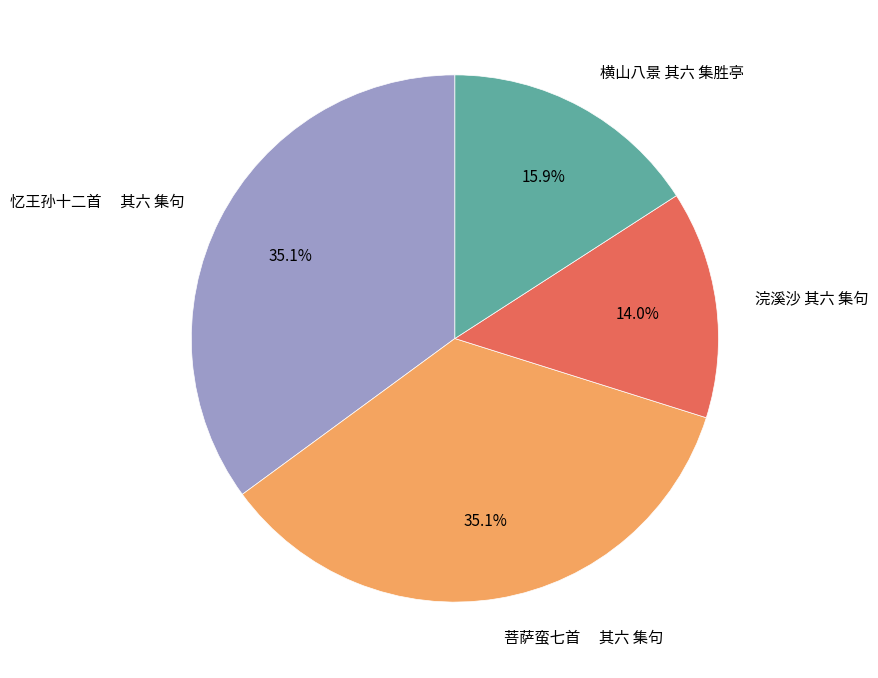

Approximately how many times larger is the value at 浣溪沙 其六 集句 compared to 菩萨蛮七首 其六 集句?

0.4